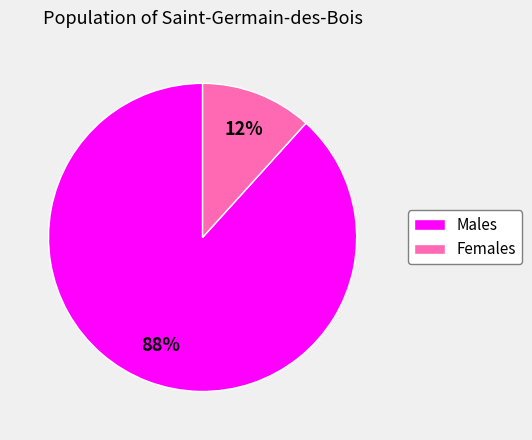

Is there any slice that represents more than half of the pie?

Yes